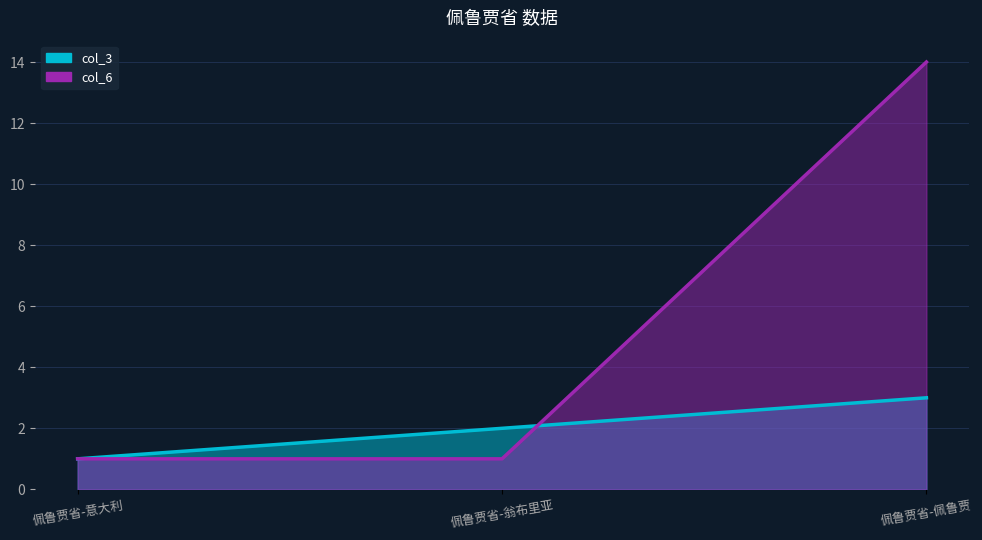

Is it true that col_6 equals 2 at 佩鲁贾省-意大利?

False